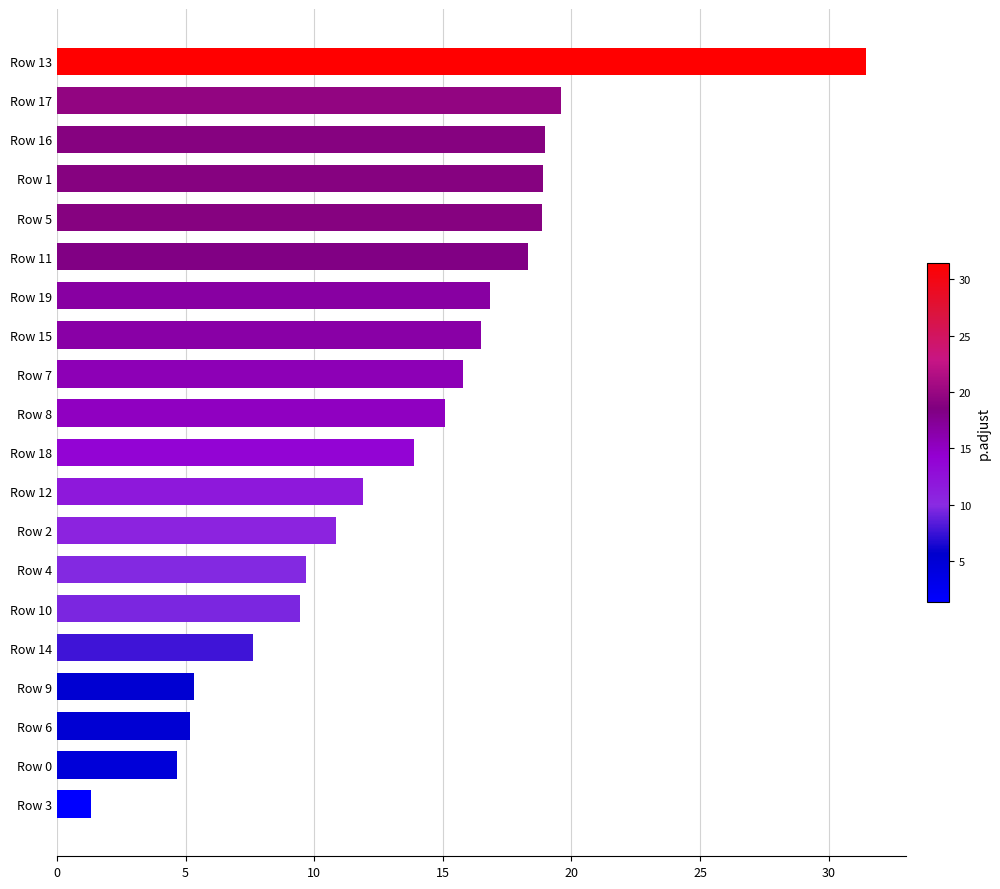

Which has a higher value, Row 0 or Row 7?

Row 7